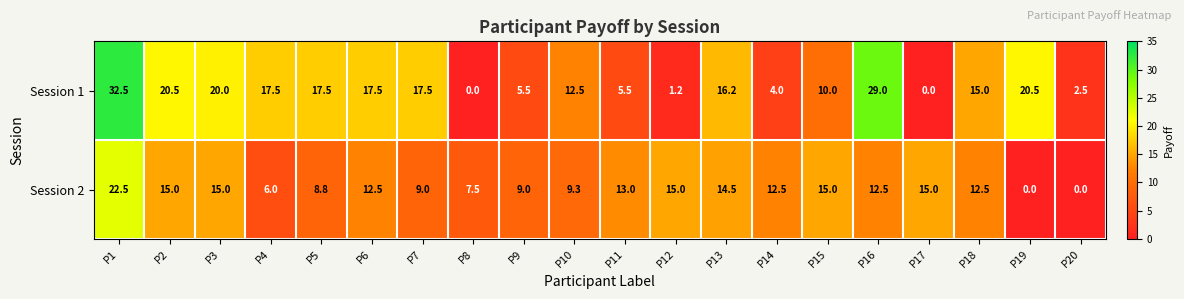

Rank the series by their maximum value, from lowest to highest.

Session 2, Session 1